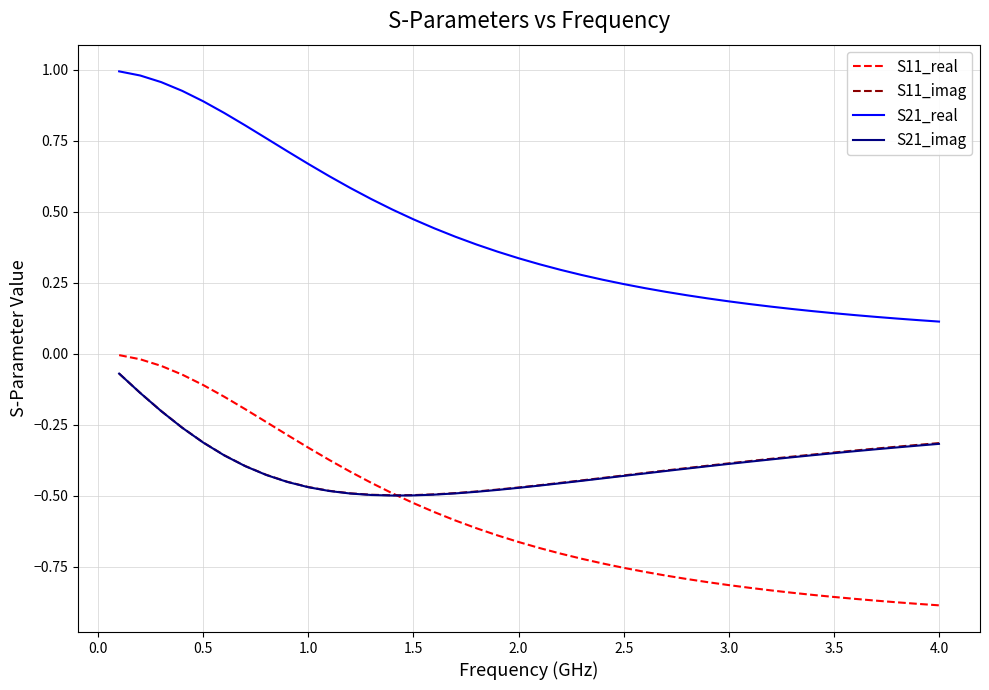

What is the sum of all S21_imag values?

-15.7